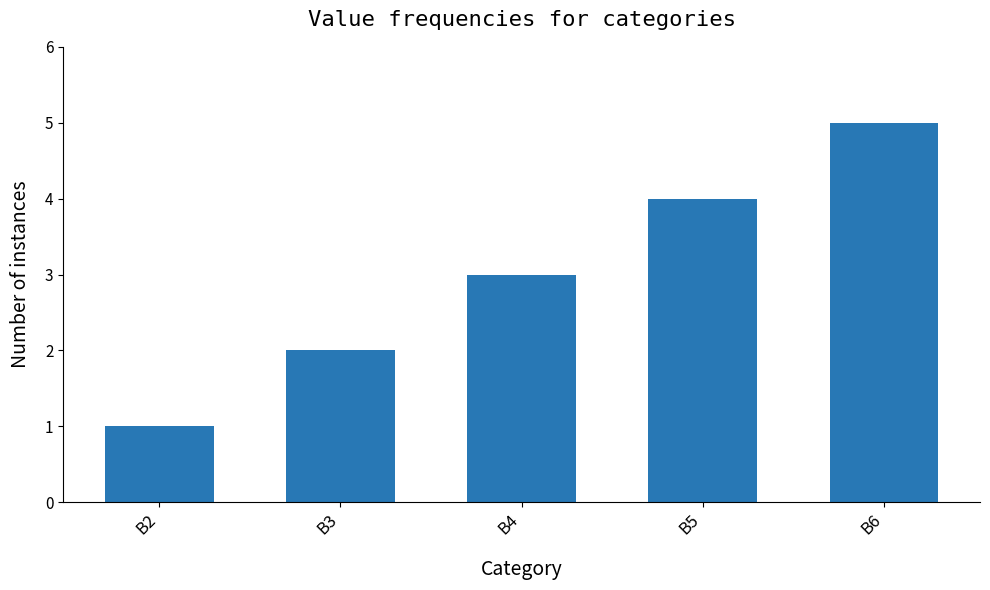

Reading left to right, list all the values displayed in this chart.

B2=1	B3=2	B4=3	B5=4	B6=5